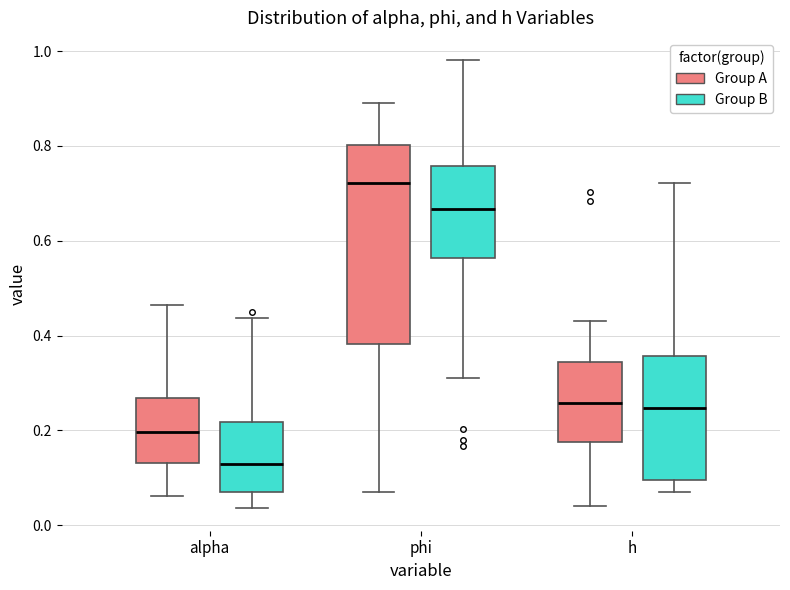

Which box's median line is the lowest?

alpha (Group B)